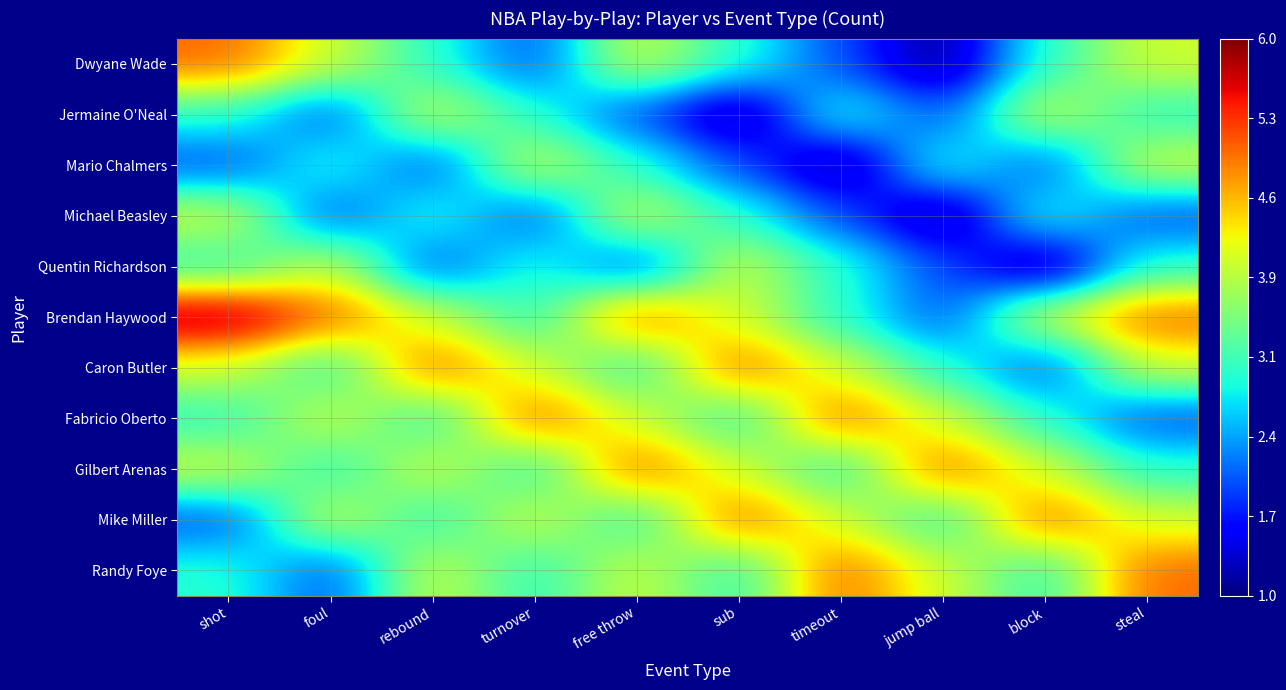

Reading left to right, extract all data points from this chart.

Dwyane Wade: shot=5	foul=4	rebound=3	turnover=2	free throw=4	sub=3	timeout=2	jump ball=1	block=3	steal=4
Jermaine O'Neal: shot=3	foul=2	rebound=4	turnover=3	free throw=2	sub=1	timeout=3	jump ball=2	block=4	steal=3
Mario Chalmers: shot=2	foul=3	rebound=2	turnover=4	free throw=3	sub=2	timeout=1	jump ball=3	block=2	steal=4
Michael Beasley: shot=4	foul=2	rebound=3	turnover=2	free throw=4	sub=3	timeout=2	jump ball=1	block=3	steal=2
Quentin Richardson: shot=3	foul=4	rebound=2	turnover=3	free throw=2	sub=4	timeout=3	jump ball=2	block=1	steal=3
Brendan Haywood: shot=6	foul=5	rebound=4	turnover=3	free throw=5	sub=4	timeout=3	jump ball=2	block=4	steal=5
Caron Butler: shot=4	foul=3	rebound=5	turnover=4	free throw=3	sub=5	timeout=4	jump ball=3	block=2	steal=4
Fabricio Oberto: shot=3	foul=4	rebound=3	turnover=5	free throw=4	sub=3	timeout=5	jump ball=4	block=3	steal=2
Gilbert Arenas: shot=4	foul=3	rebound=4	turnover=3	free throw=5	sub=4	timeout=3	jump ball=5	block=4	steal=3
Mike Miller: shot=2	foul=4	rebound=3	turnover=4	free throw=3	sub=5	timeout=4	jump ball=3	block=5	steal=4
Randy Foye: shot=3	foul=2	rebound=4	turnover=3	free throw=4	sub=3	timeout=5	jump ball=4	block=3	steal=5